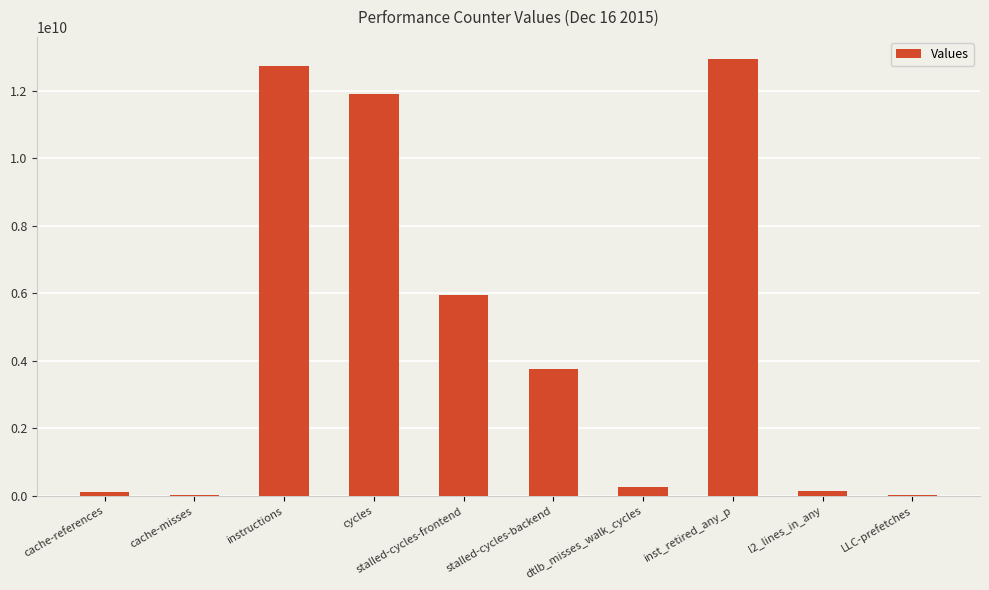

Count the number of categories in the chart.

10